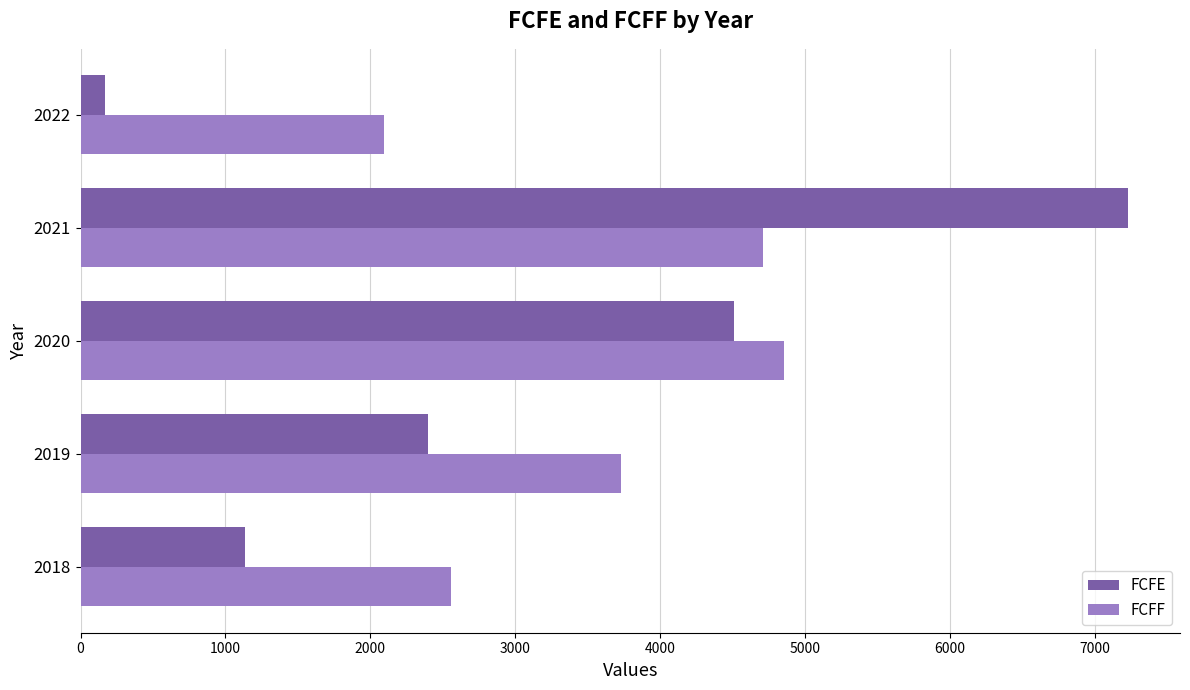

What is the difference between the second highest and second lowest values in the FCFF series?

2151.5